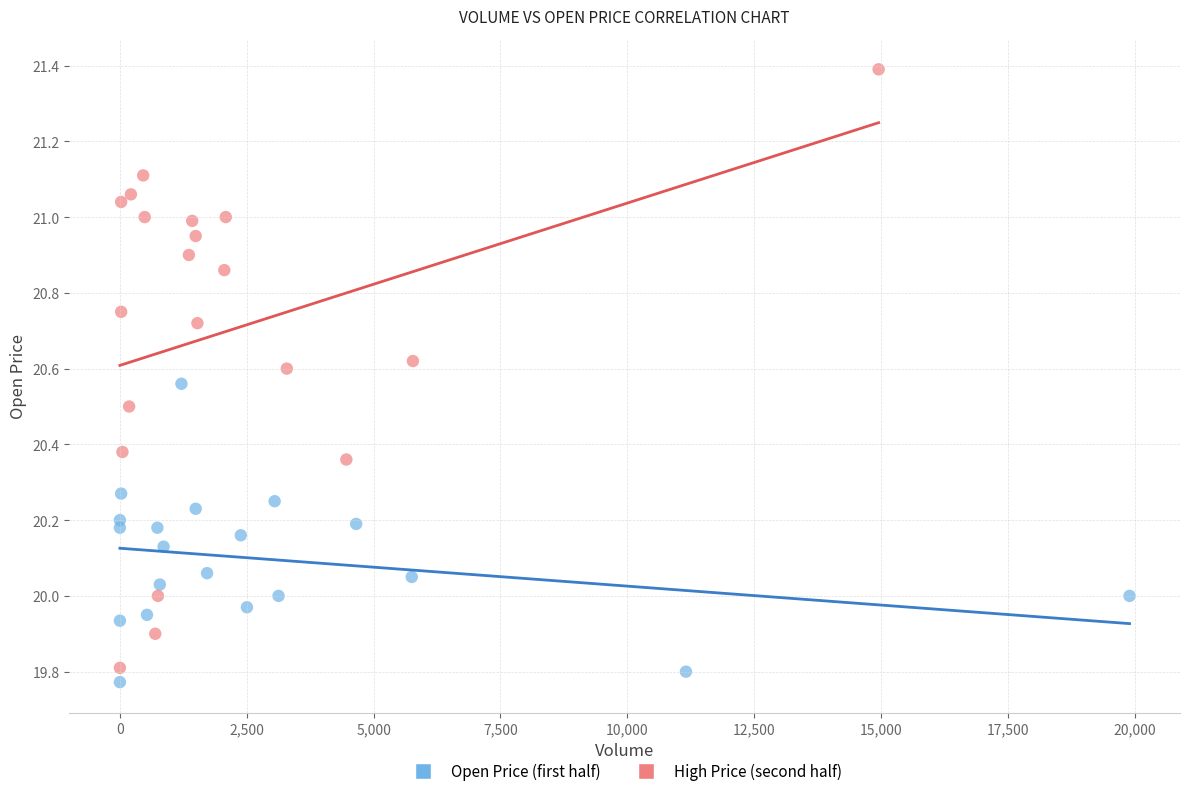

Which series has the largest Y range (max minus min)?

High Price (second half)